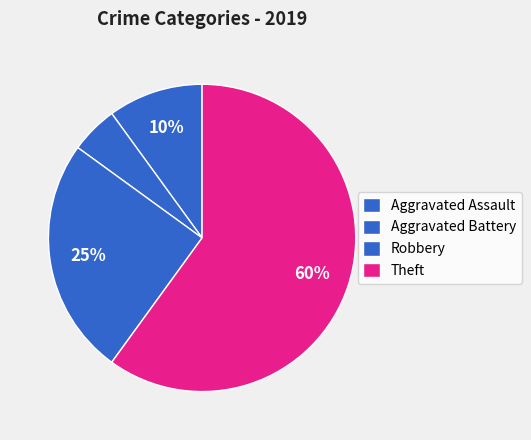

Count the number of slices in the pie.

4